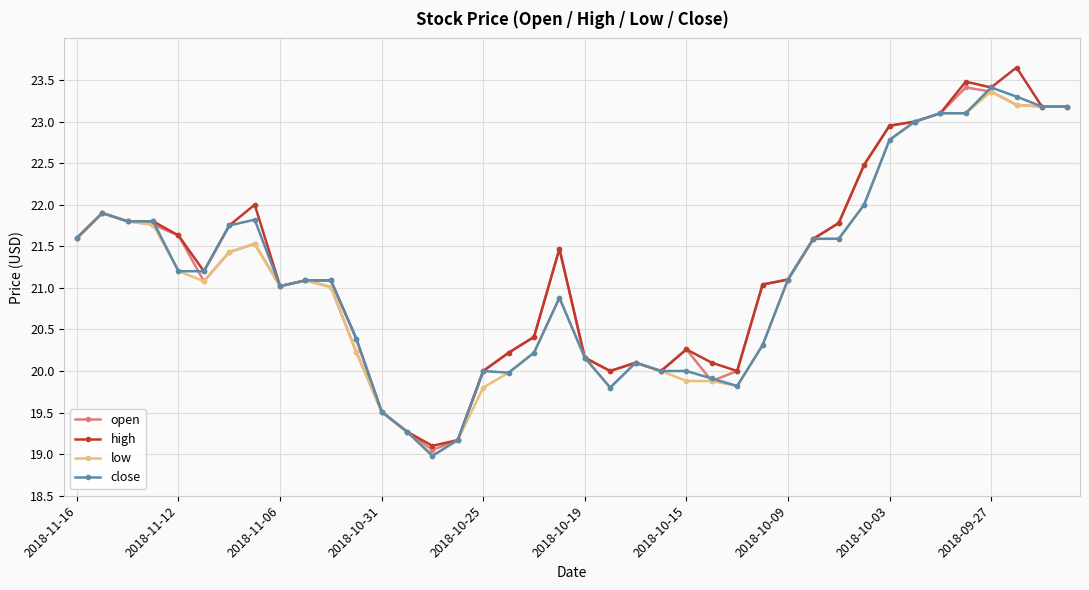

True or false: close has more than 2 interior local peaks.

True